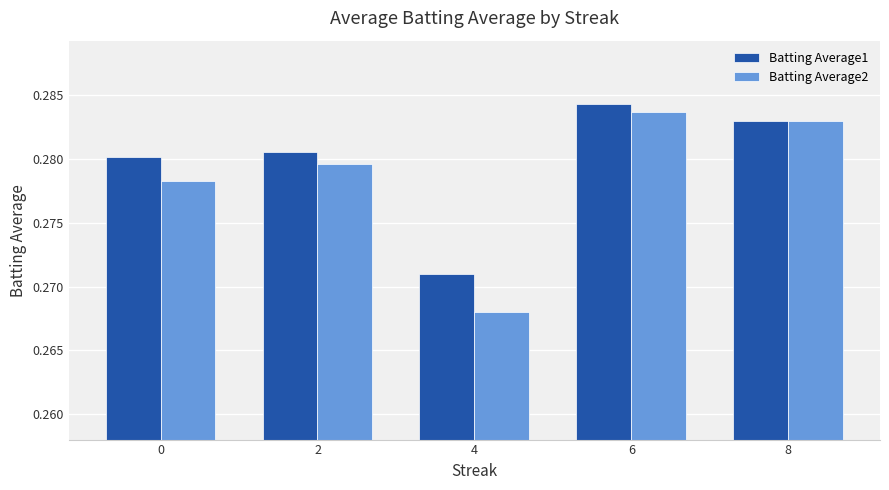

Which category has the lowest value in the Batting Average1 series?

4